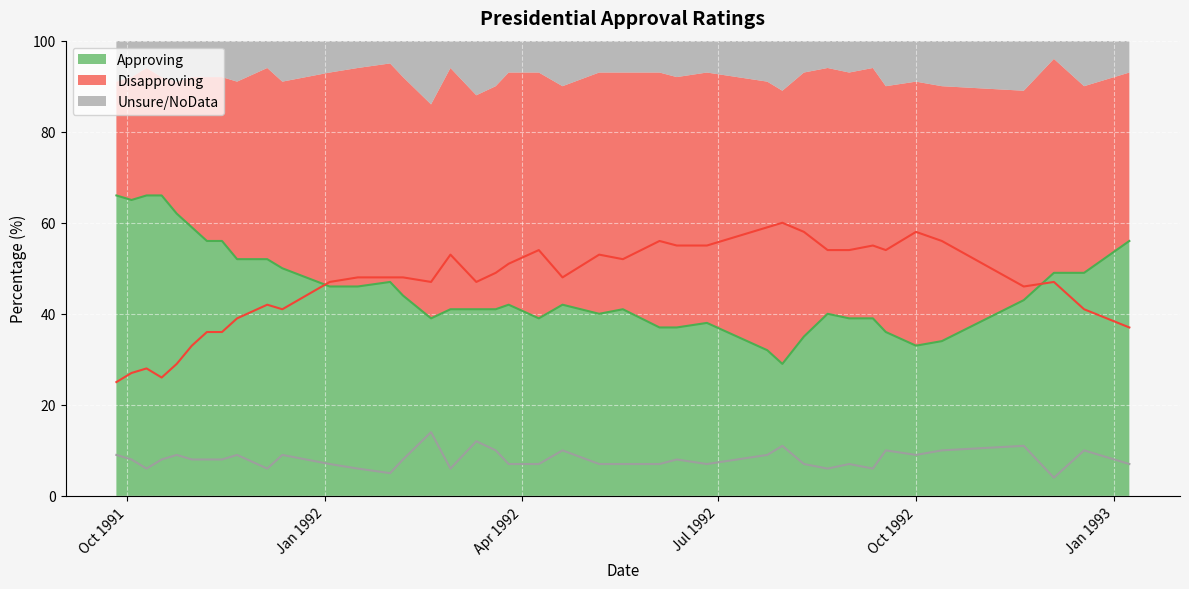

Reading left to right, list all the values displayed in this chart.

Approving: 1993-01-08=56	1992-12-18=49	1992-12-04=49	1992-11-20=43	1992-10-13=34	1992-10-01=33	1992-09-17=36	1992-09-11=39	1992-08-31=39	1992-08-21=40	1992-08-10=35	1992-07-31=29	1992-07-24=32	1992-06-26=38	1992-06-12=37	1992-06-04=37	1992-05-18=41	1992-05-07=40	1992-04-20=42	1992-04-09=39	1992-03-26=42	1992-03-20=41	1992-03-11=41	1992-02-28=41	1992-02-19=39	1992-02-06=44	1992-01-31=47	1992-01-16=46	1992-01-03=46	1991-12-12=50	1991-12-05=52	1991-11-21=52	1991-11-14=56	1991-11-07=56	1991-10-31=59	1991-10-24=62	1991-10-17=66	1991-10-10=66	1991-10-03=65	1991-09-26=66
Disapproving: 1993-01-08=37	1992-12-18=41	1992-12-04=47	1992-11-20=46	1992-10-13=56	1992-10-01=58	1992-09-17=54	1992-09-11=55	1992-08-31=54	1992-08-21=54	1992-08-10=58	1992-07-31=60	1992-07-24=59	1992-06-26=55	1992-06-12=55	1992-06-04=56	1992-05-18=52	1992-05-07=53	1992-04-20=48	1992-04-09=54	1992-03-26=51	1992-03-20=49	1992-03-11=47	1992-02-28=53	1992-02-19=47	1992-02-06=48	1992-01-31=48	1992-01-16=48	1992-01-03=47	1991-12-12=41	1991-12-05=42	1991-11-21=39	1991-11-14=36	1991-11-07=36	1991-10-31=33	1991-10-24=29	1991-10-17=26	1991-10-10=28	1991-10-03=27	1991-09-26=25
Unsure/NoData: 1993-01-08=7	1992-12-18=10	1992-12-04=4	1992-11-20=11	1992-10-13=10	1992-10-01=9	1992-09-17=10	1992-09-11=6	1992-08-31=7	1992-08-21=6	1992-08-10=7	1992-07-31=11	1992-07-24=9	1992-06-26=7	1992-06-12=8	1992-06-04=7	1992-05-18=7	1992-05-07=7	1992-04-20=10	1992-04-09=7	1992-03-26=7	1992-03-20=10	1992-03-11=12	1992-02-28=6	1992-02-19=14	1992-02-06=8	1992-01-31=5	1992-01-16=6	1992-01-03=7	1991-12-12=9	1991-12-05=6	1991-11-21=9	1991-11-14=8	1991-11-07=8	1991-10-31=8	1991-10-24=9	1991-10-17=8	1991-10-10=6	1991-10-03=8	1991-09-26=9